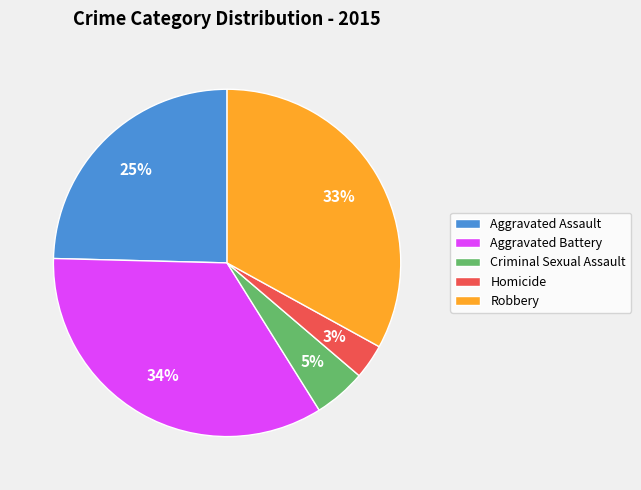

To the nearest percent, what is the difference between the Robbery and Criminal Sexual Assault slice percentages?

28%